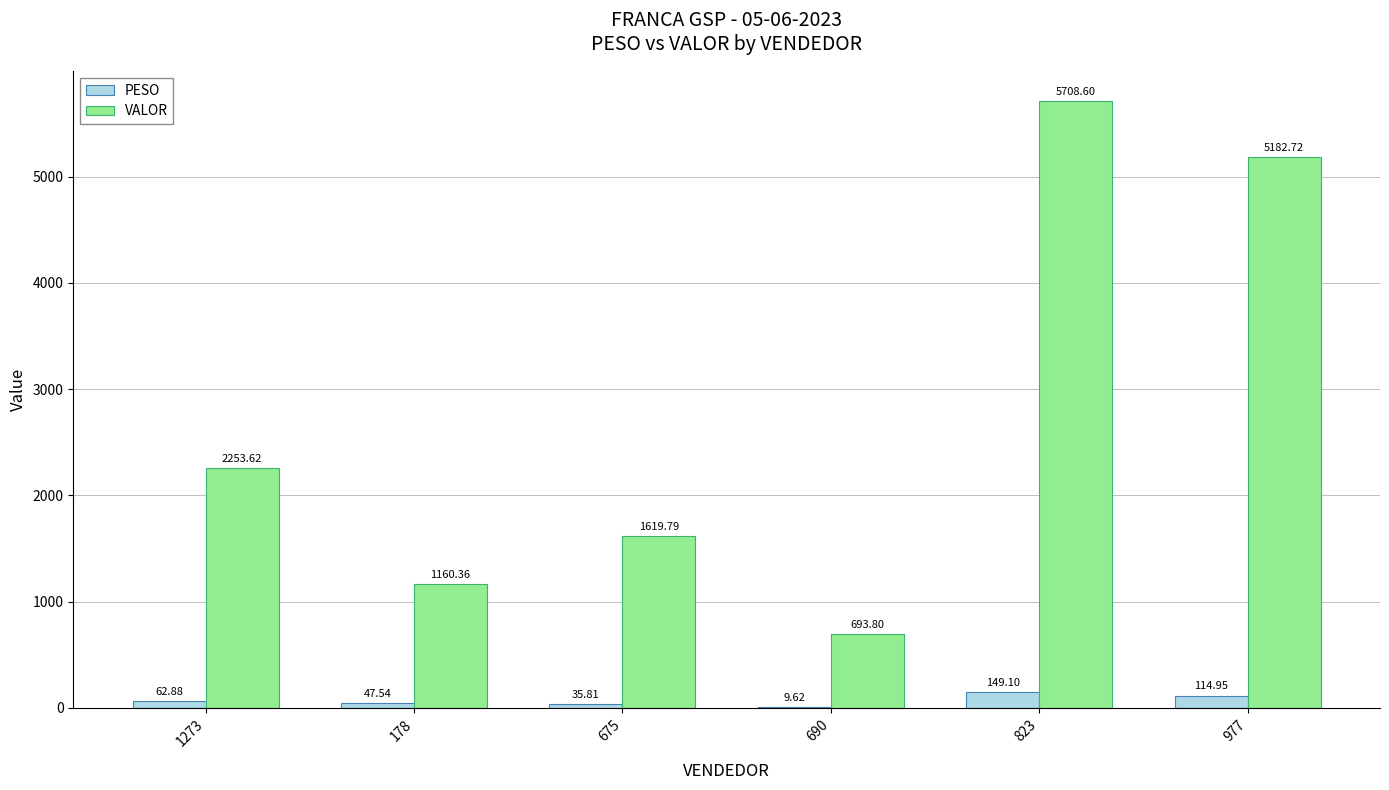

Between 178 and 675, which series saw the biggest shift?

VALOR